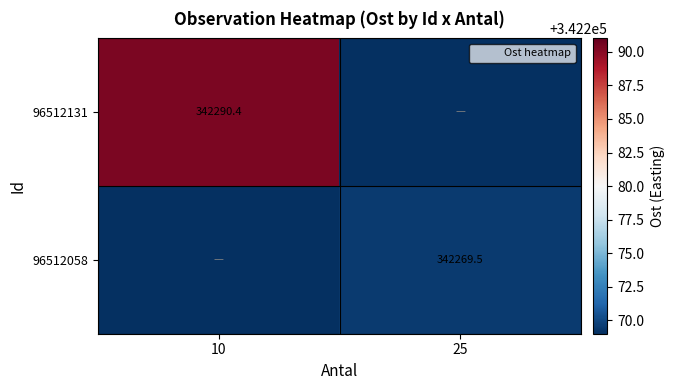

What is the total value across all series at 25?

342269.5